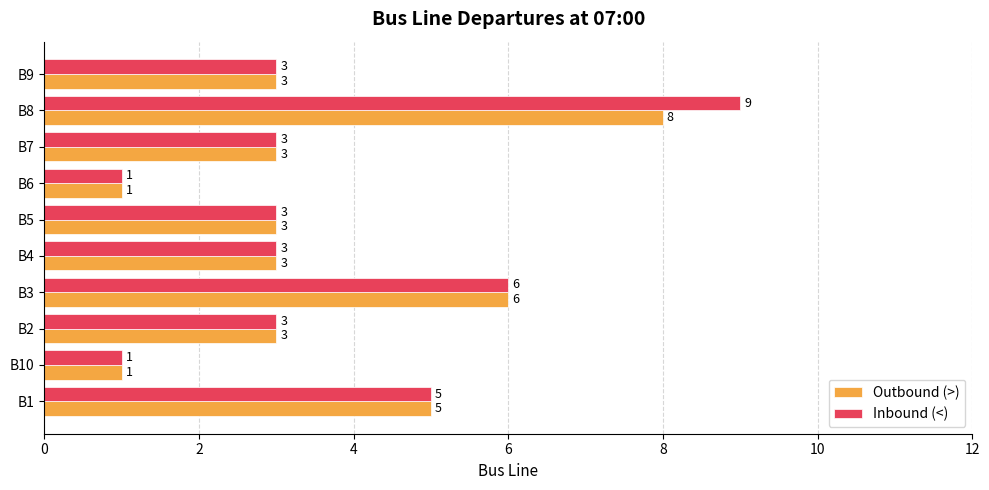

Which series has the largest range (max minus min)?

Inbound (<)